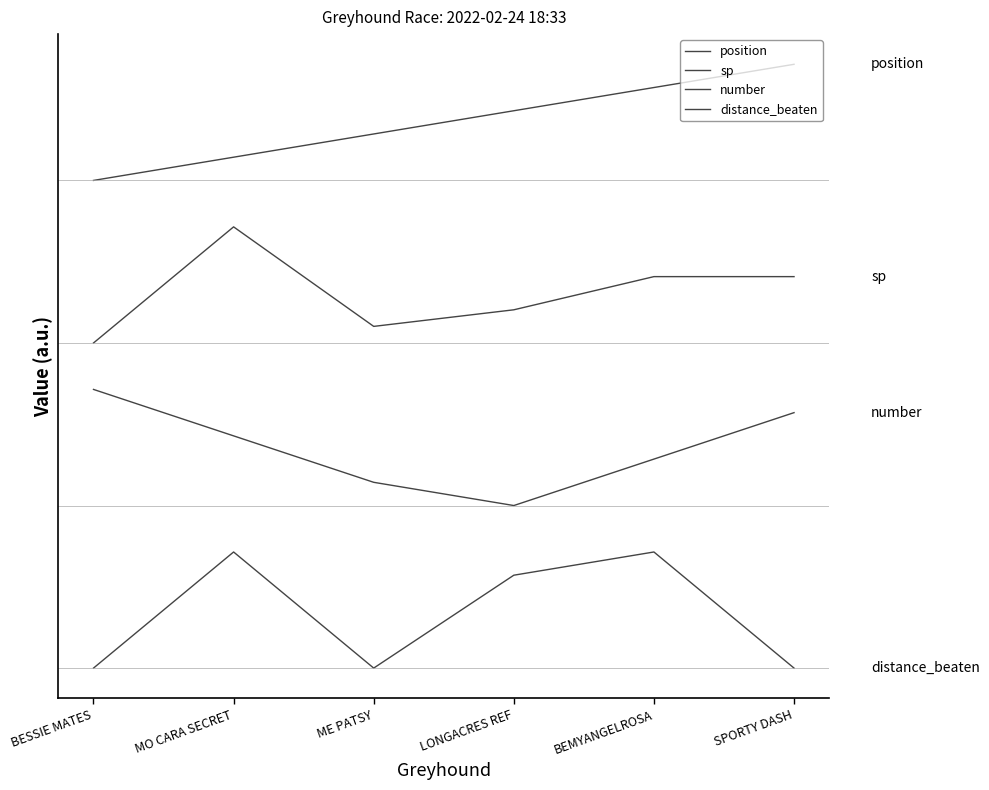

Is this an area chart (filled region under the line)?

No